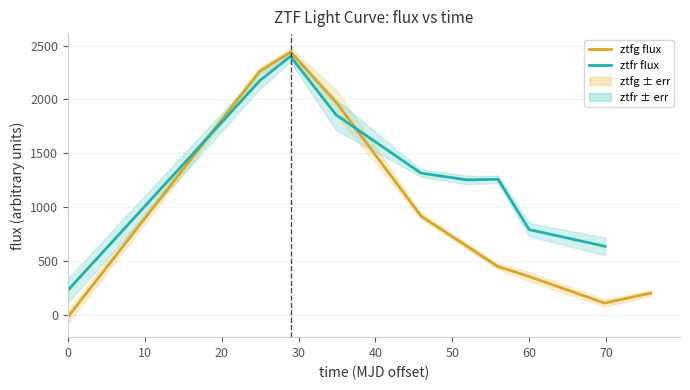

What is the highest value of the ztfg flux series?

2439.5